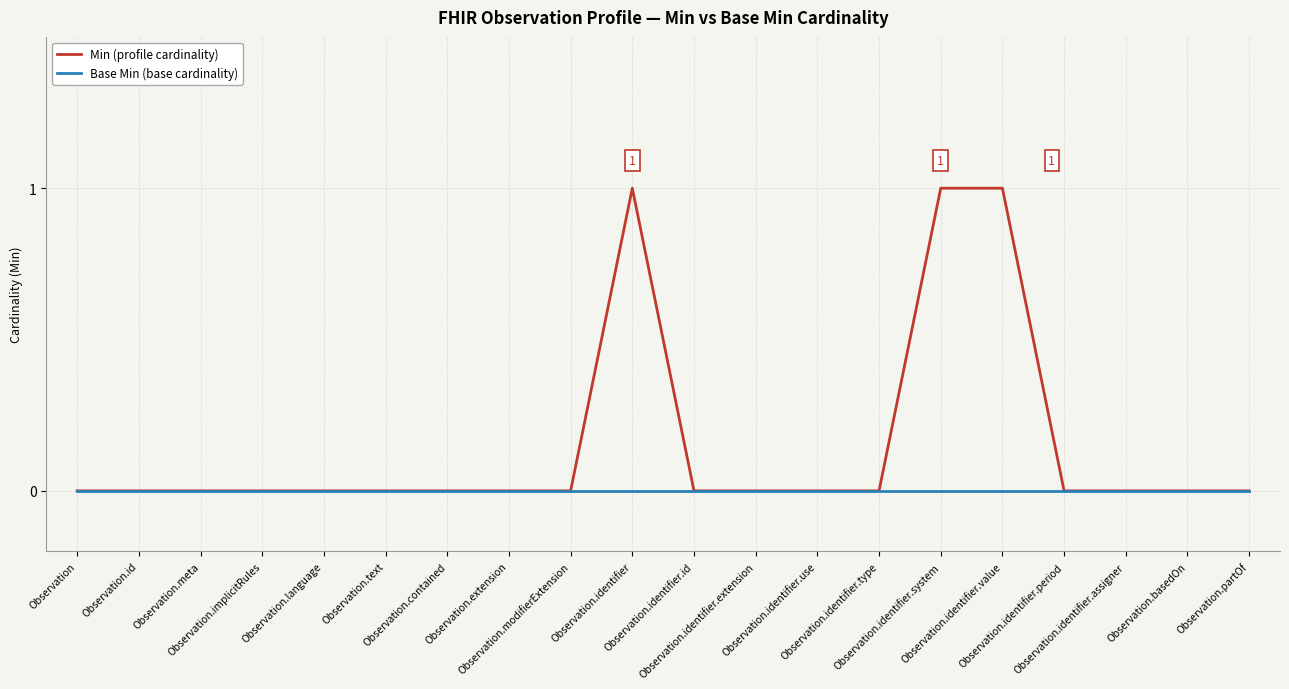

Which series has the largest total across all categories?

Min (profile cardinality)